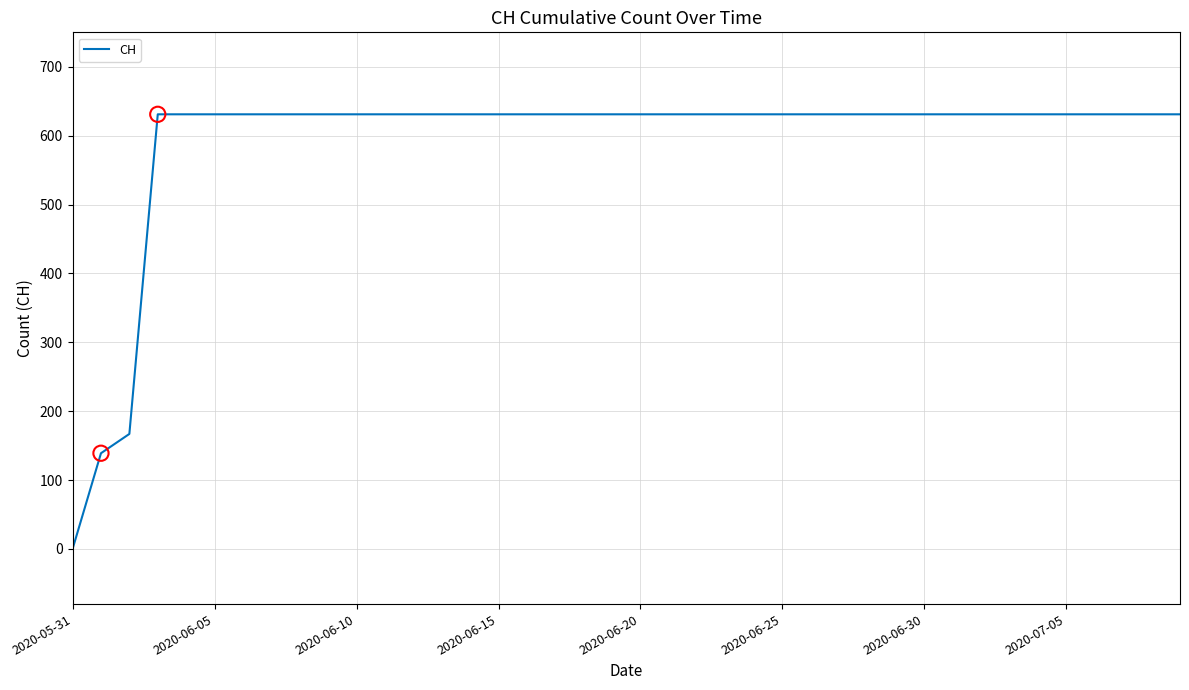

What is the maximum value shown in the chart?

631